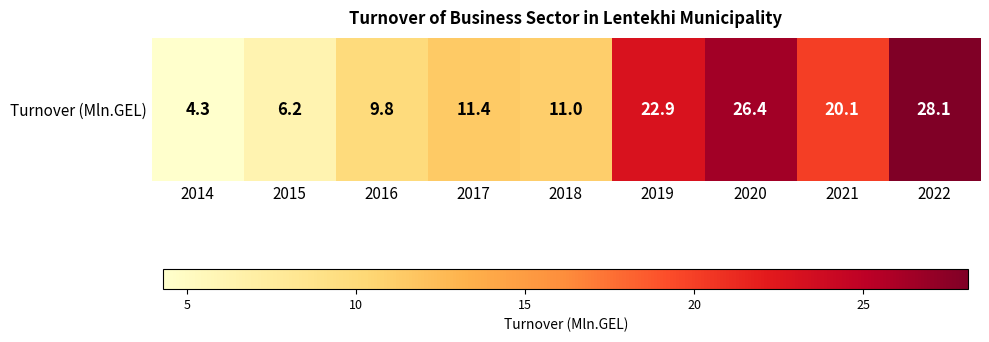

Which label corresponds to the smallest value in the chart?

2014